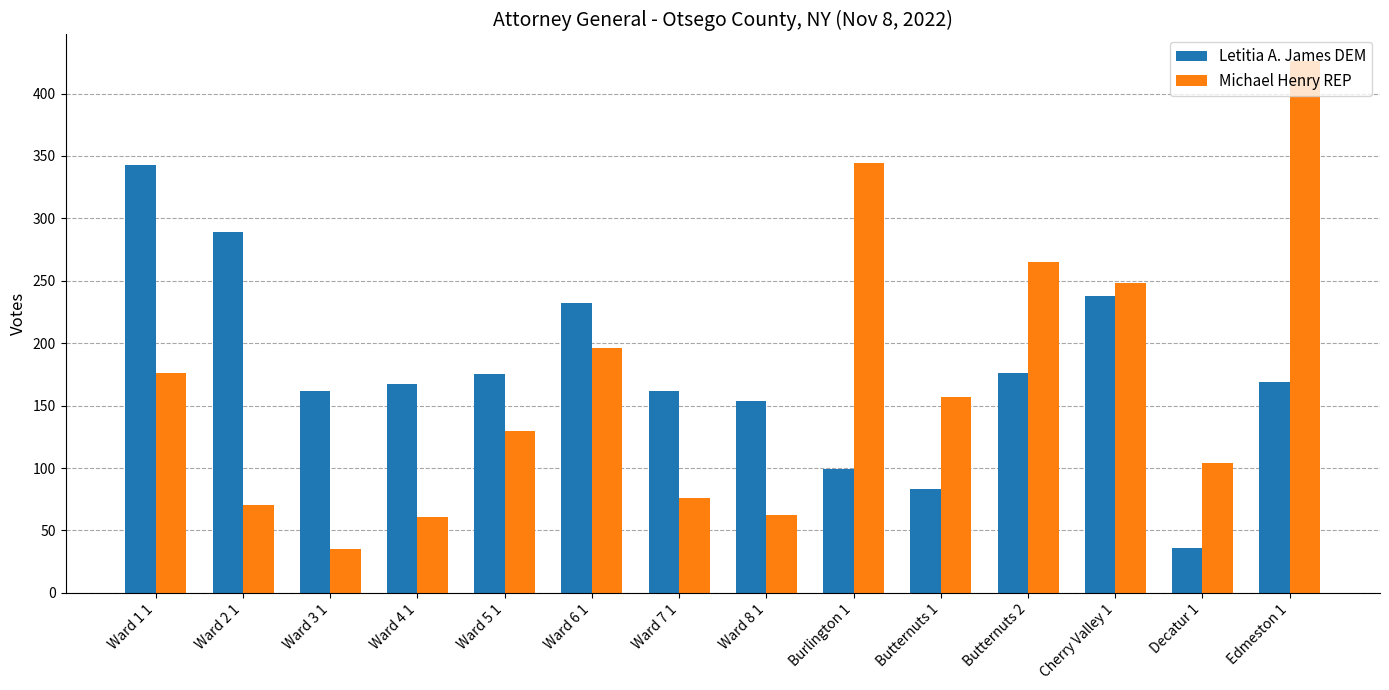

What is the smallest value displayed?

35